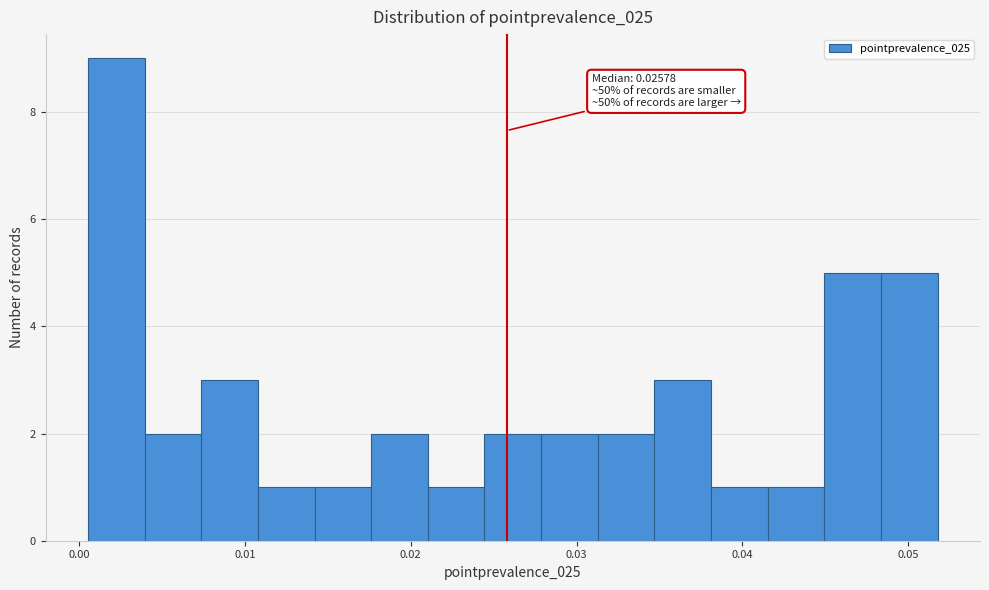

Around what value on the x-axis is the tallest bar? Give the approximate position of its centre, as read against the axis.

0.002